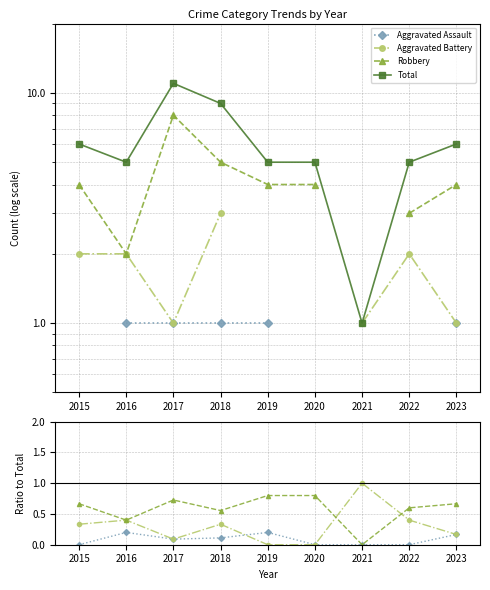

What is the approximate value of Aggravated Battery at 2017?

0.1